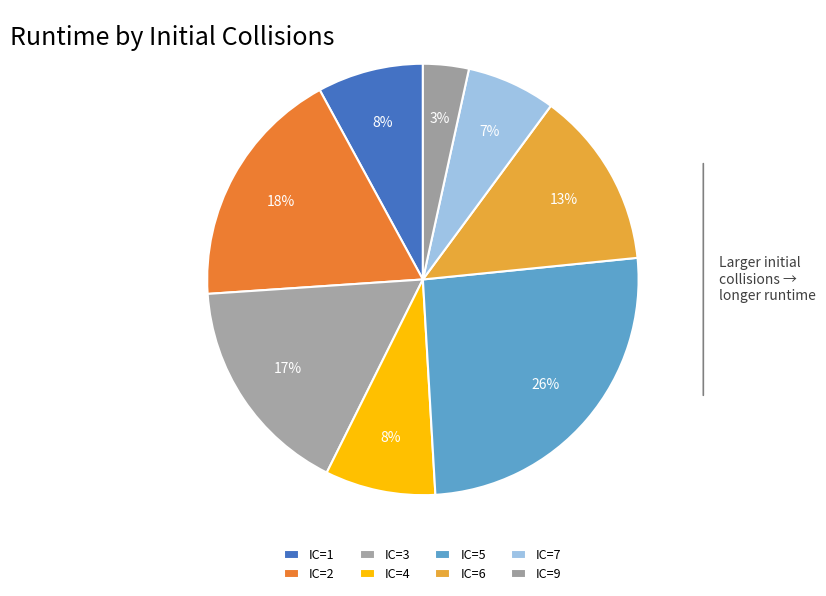

How many segments does this pie chart have?

8